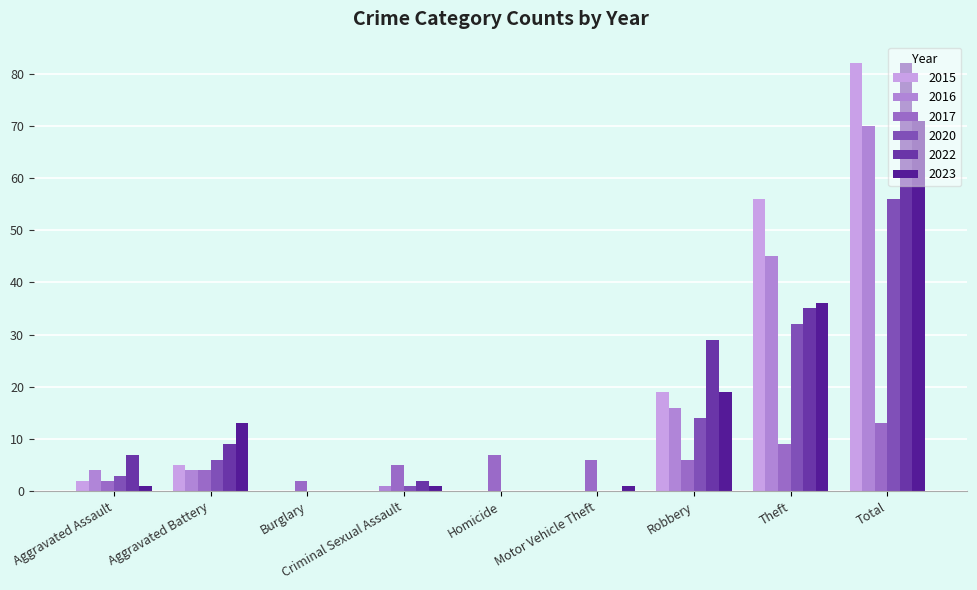

What is the sum of all 2017 values?

54